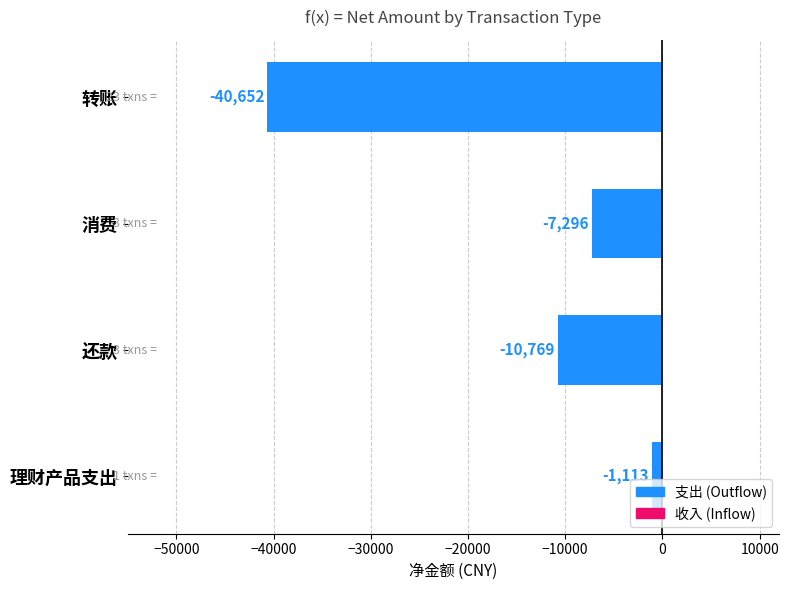

Rank the categories by value from lowest to highest.

转账, 还款, 消费, 理财产品支出